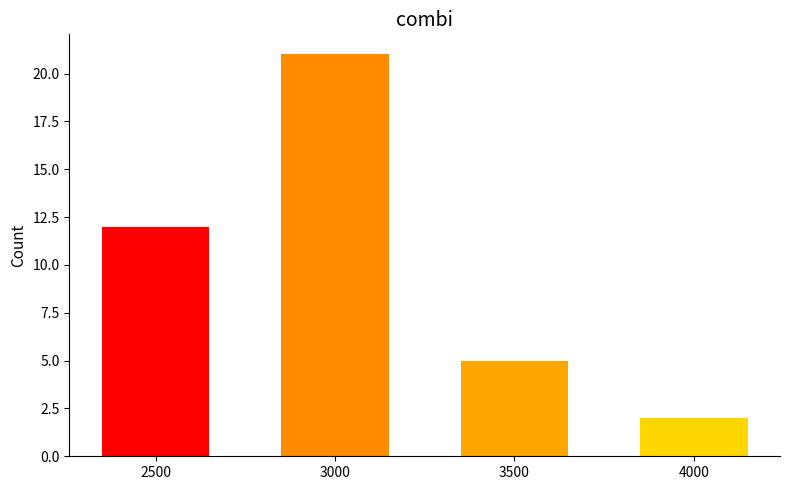

What is the approximate value at 2500, to the nearest 10?

10